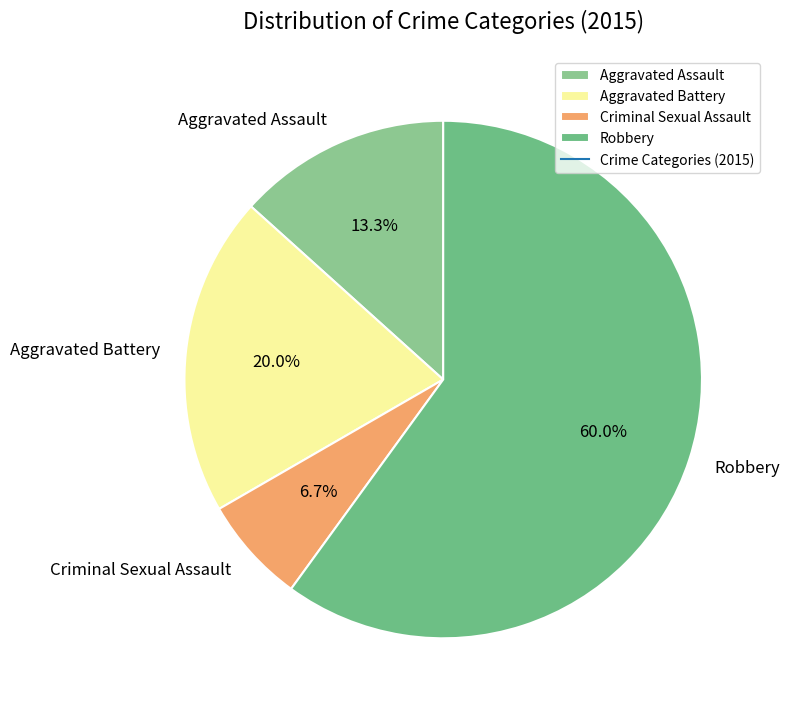

What is the smallest slice in the pie chart?

Criminal Sexual Assault